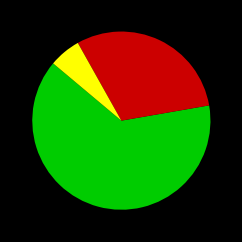

Does any single category account for the majority?

Yes